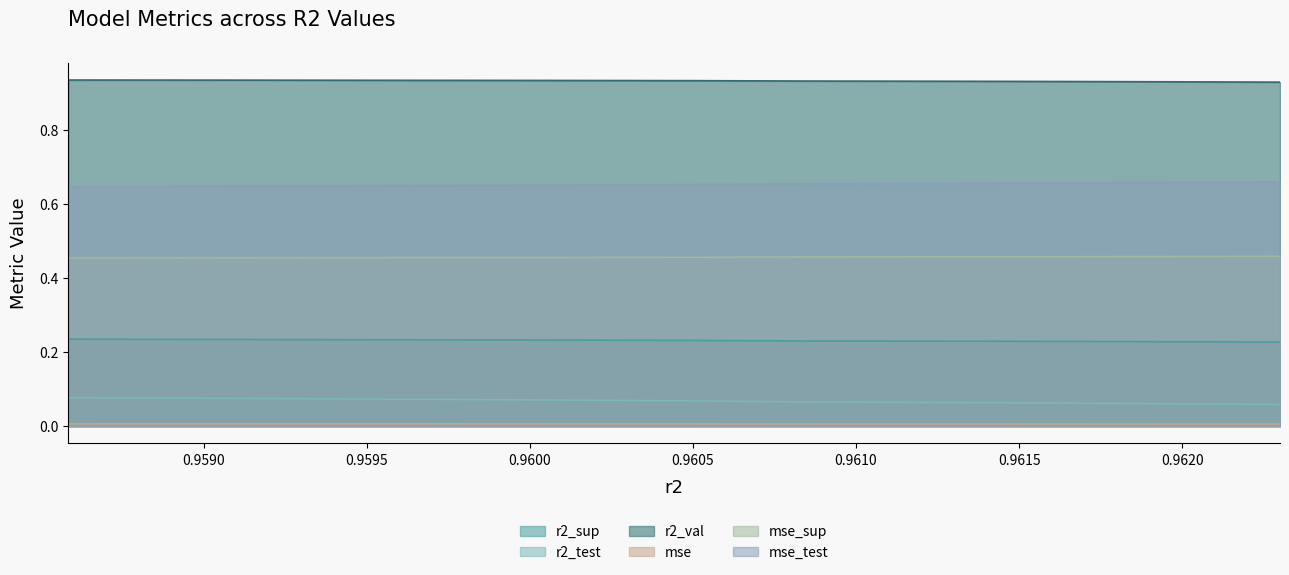

What is the value of the mse_test point at the 2nd from the left?

0.6